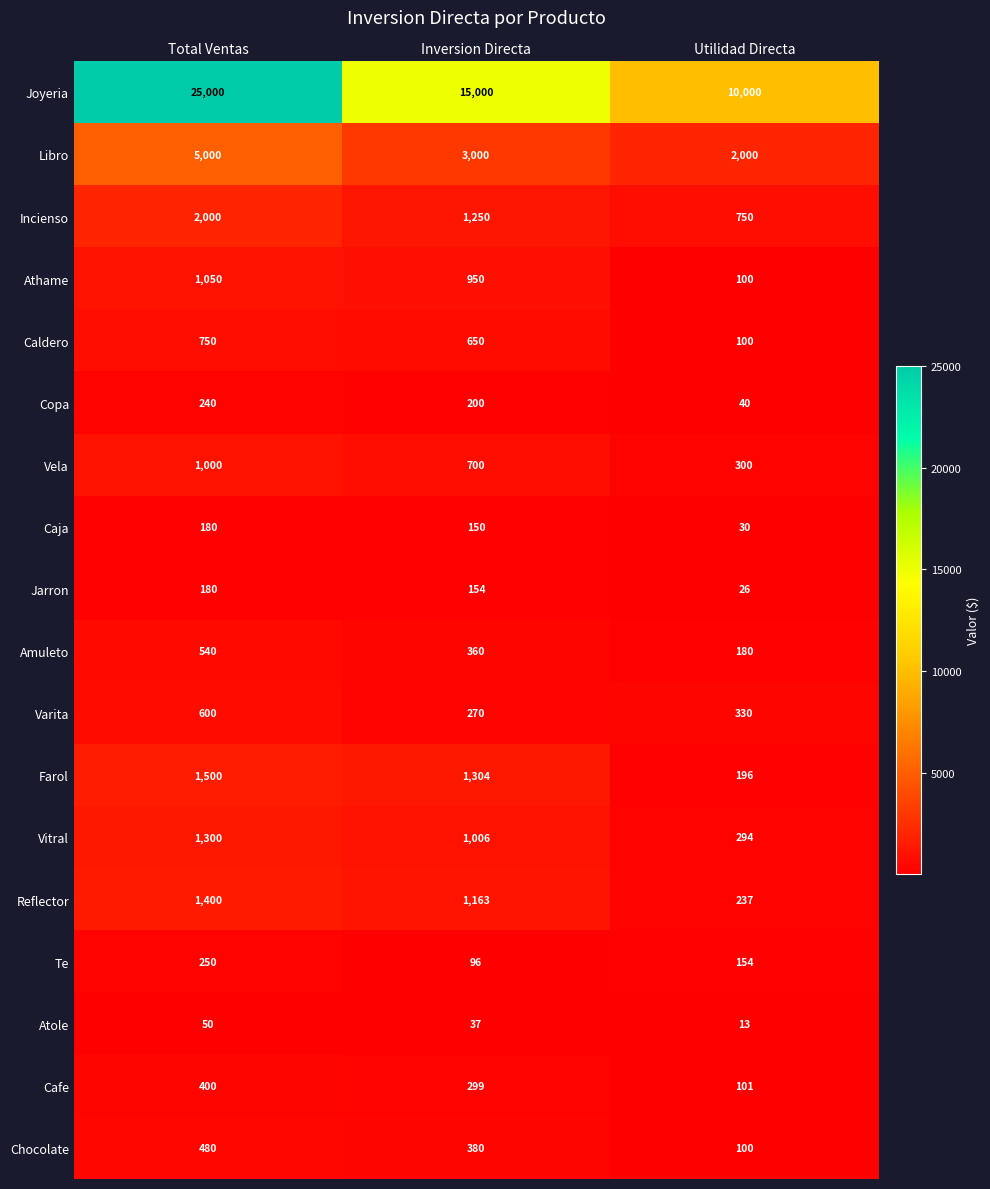

The Varita series shows 270 at Inversion Directa. True or false?

True